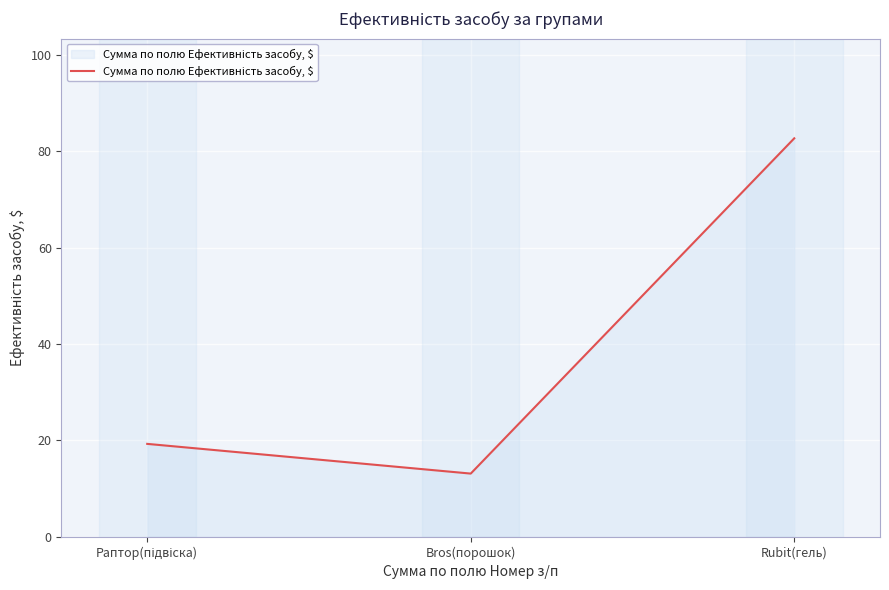

What is the greatest value displayed?

82.7